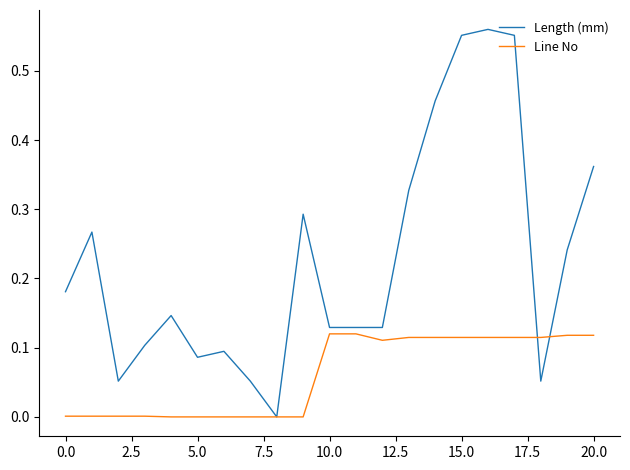

True or false: Length (mm) and Line No intersect in this chart.

True